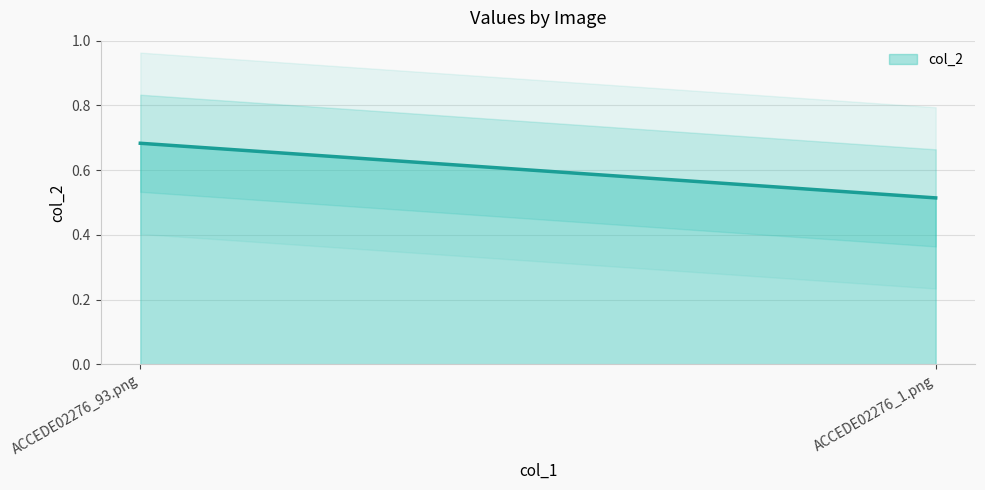

What is the smallest value displayed?

0.5